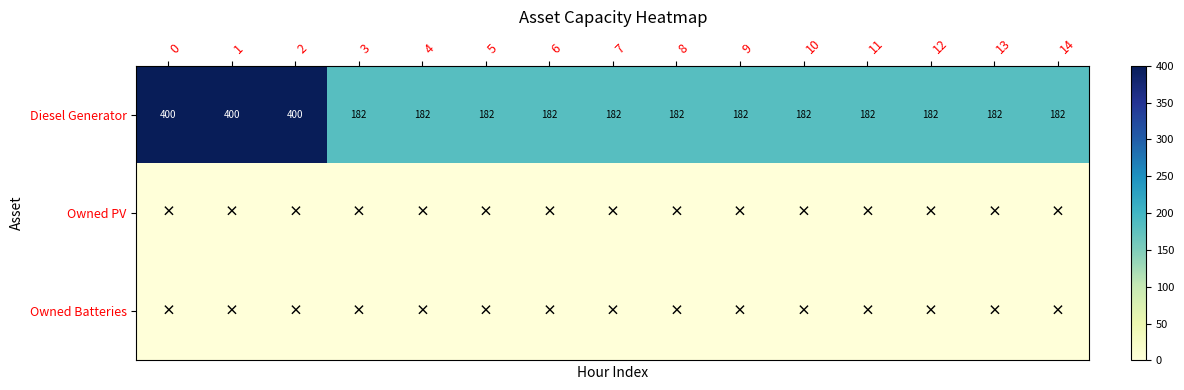

The Diesel Generator series shows 182 at 7. True or false?

True